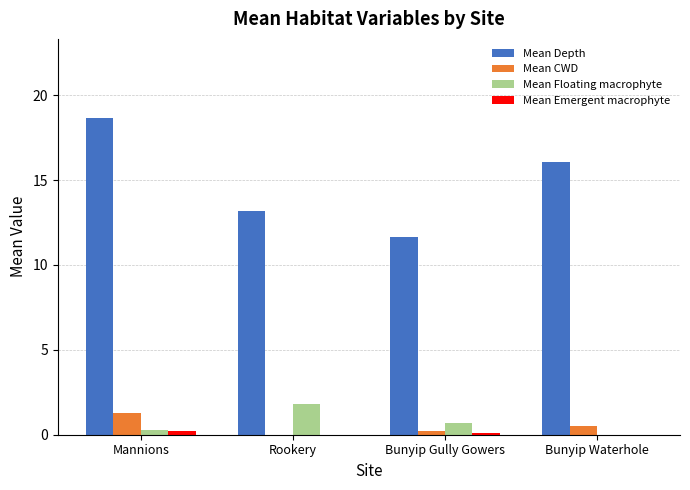

What is the total value across all series at Rookery?

15.0